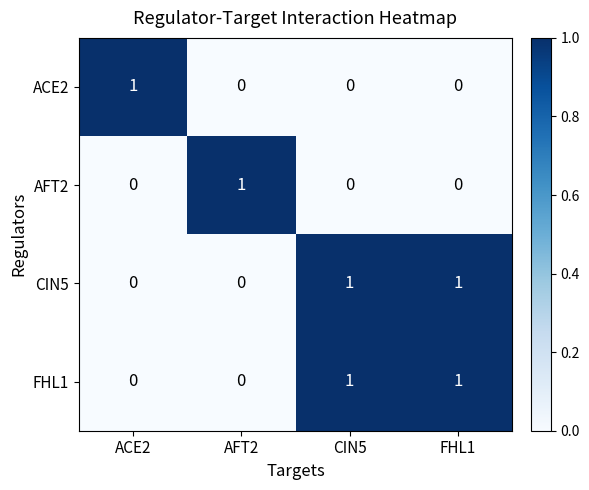

True or false: CIN5 has a value of 1 at CIN5.

True